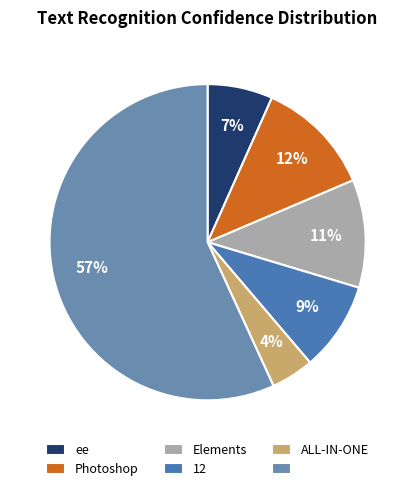

How many slices are in this pie chart?

6